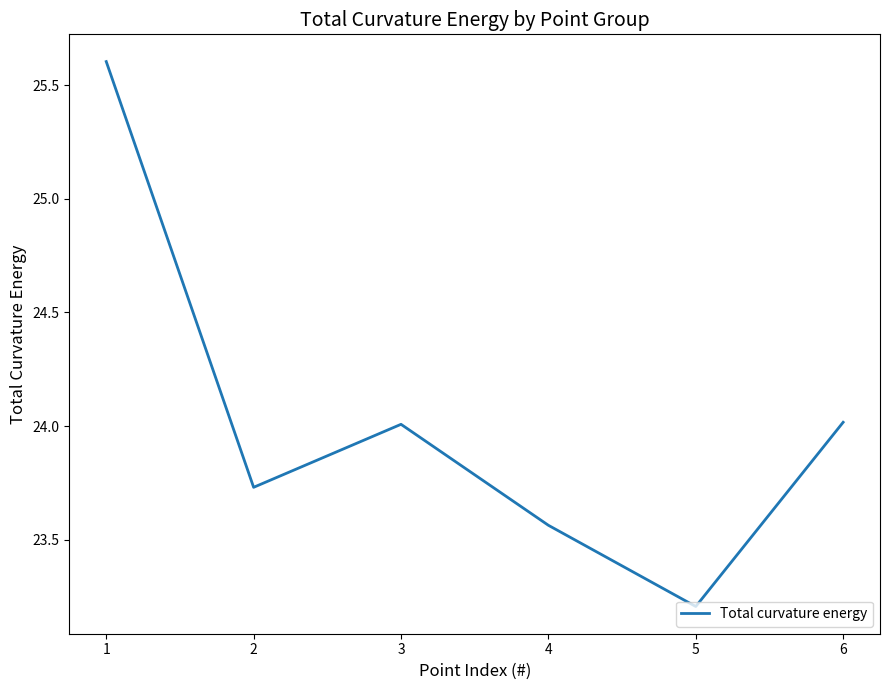

Read the value at 6.

24.0